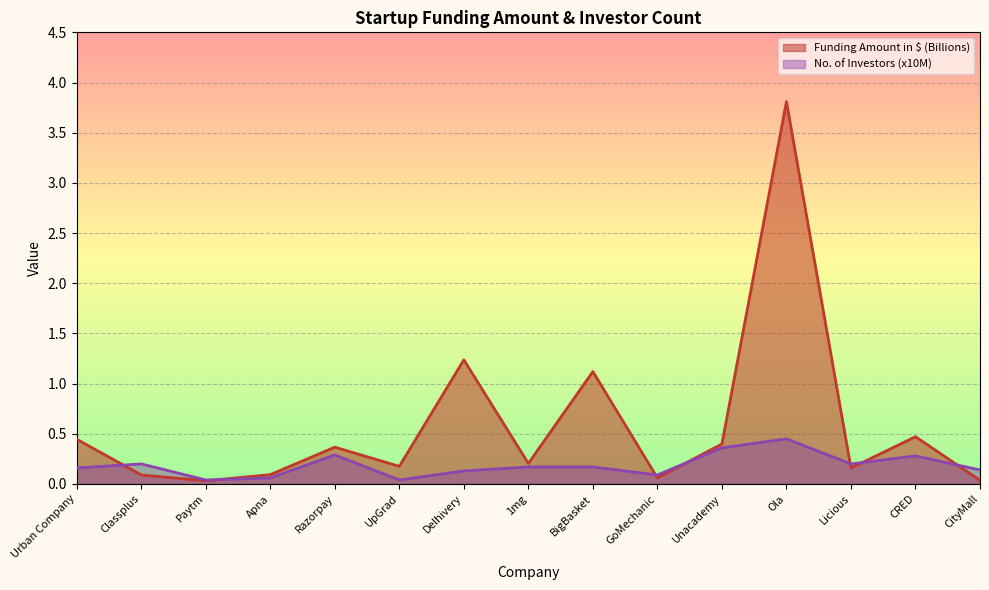

What is the difference between the maximum and second lowest values in the No. of Investors (x10M) series?

0.4